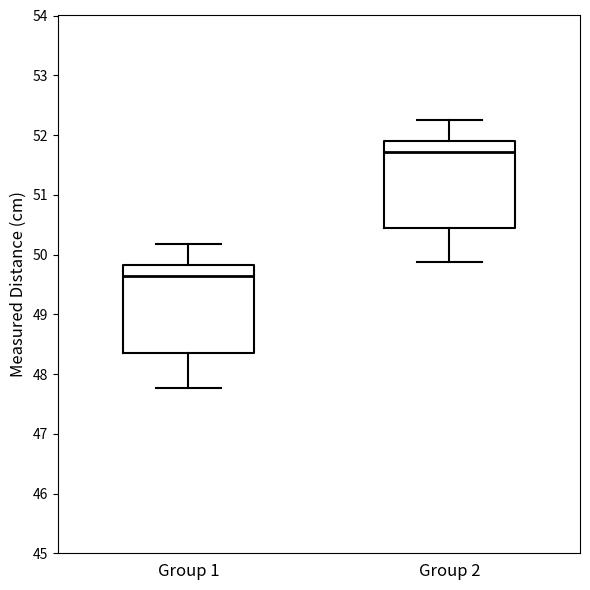

Reading left to right, transcribe this box plot: for each box, give where its median line is, the range the box spans, and where its two whiskers end, as read against the y-axis. The values are not printed on the chart, so give them approximately, as read against the axis.

Group 1: median 49.6, box 48.4 to 49.8, whiskers 47.8 to 50.2
Group 2: median 51.7, box 50.4 to 51.9, whiskers 49.9 to 52.2